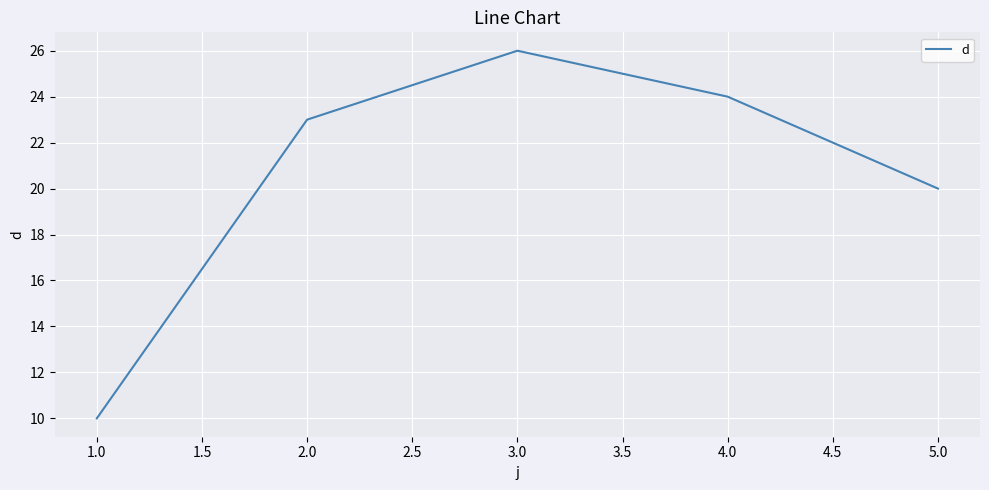

Which label corresponds to the largest value in the chart?

3.0